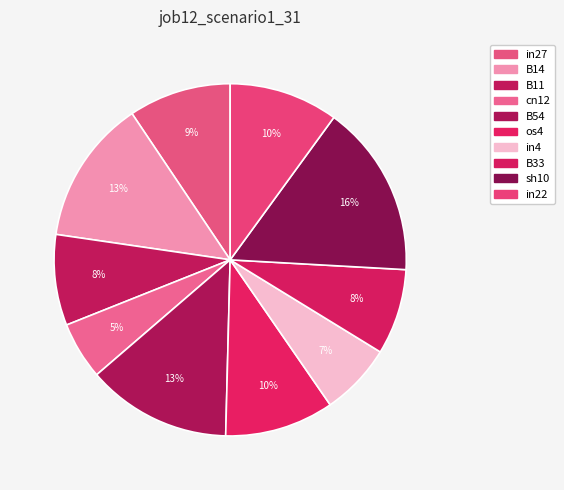

Count the number of slices in the pie.

10